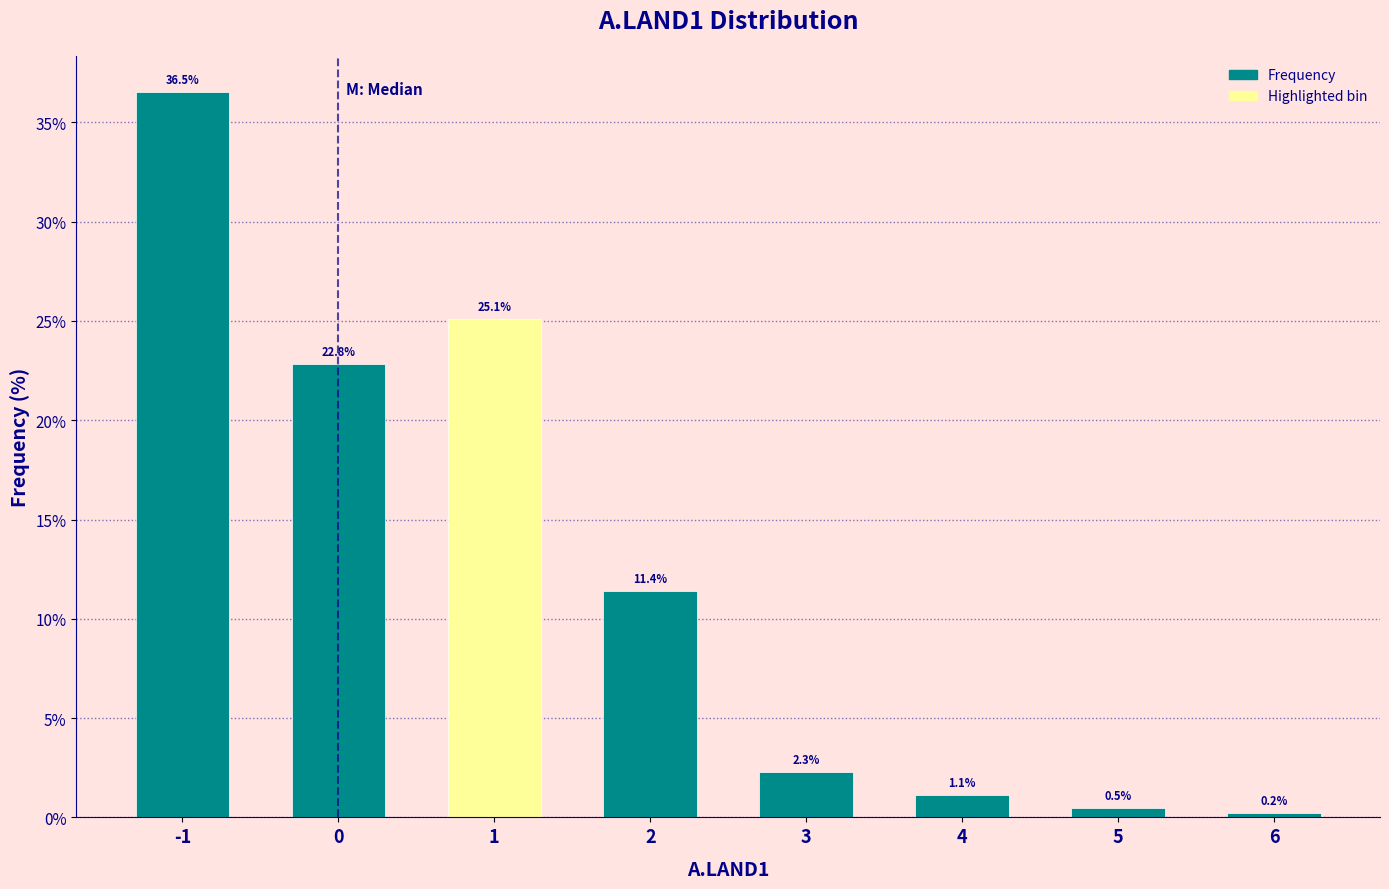

Reading right to left, list all the values displayed in this chart.

6=0.2	5=0.5	4=1.1	3=2.3	2=11.4	1=25.1	0=22.8	-1=36.5